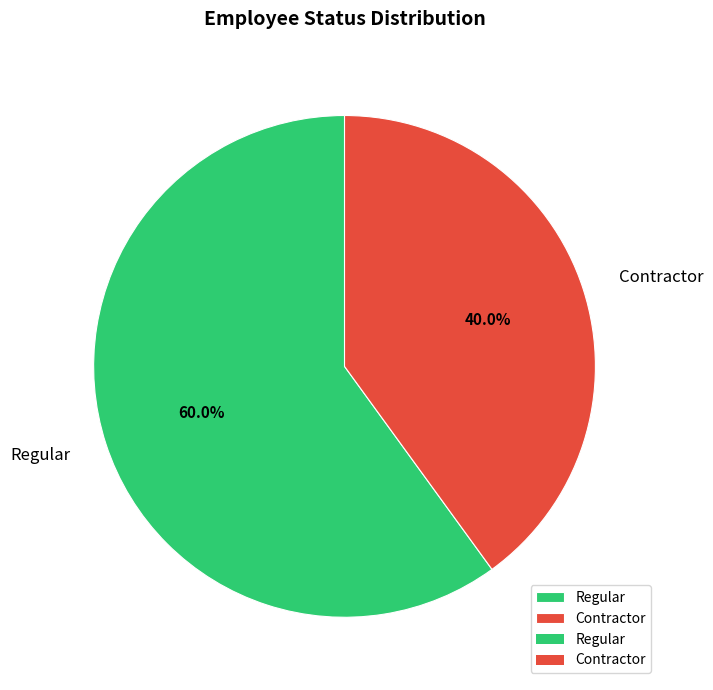

To the nearest percent, what percentage of the pie is Regular?

60%